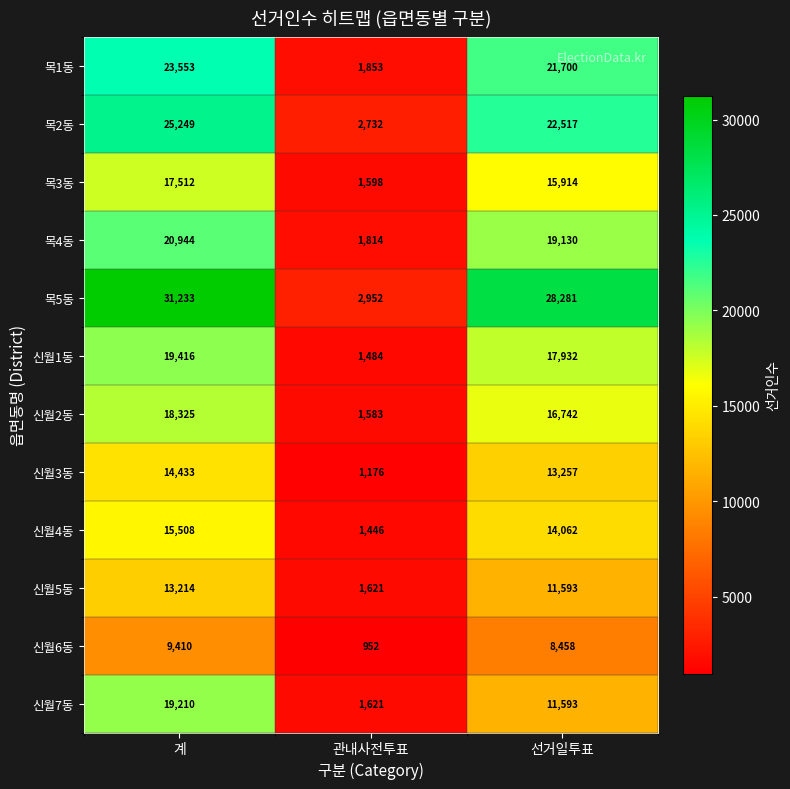

Count the 목5동 values in the range 2952 to 31233.

3